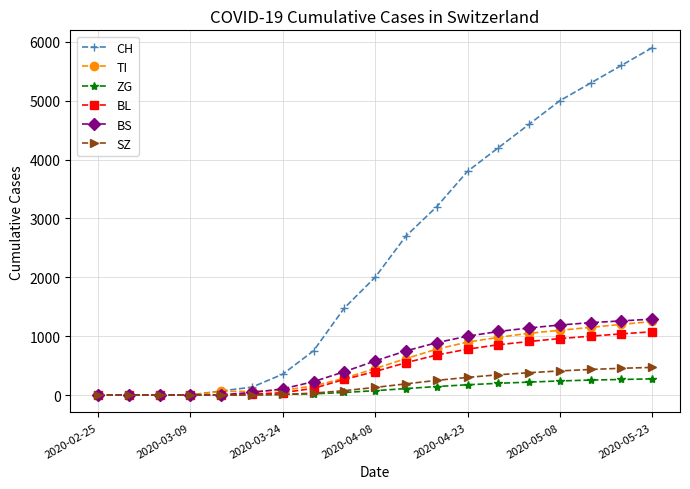

What is the greatest value displayed?

5900